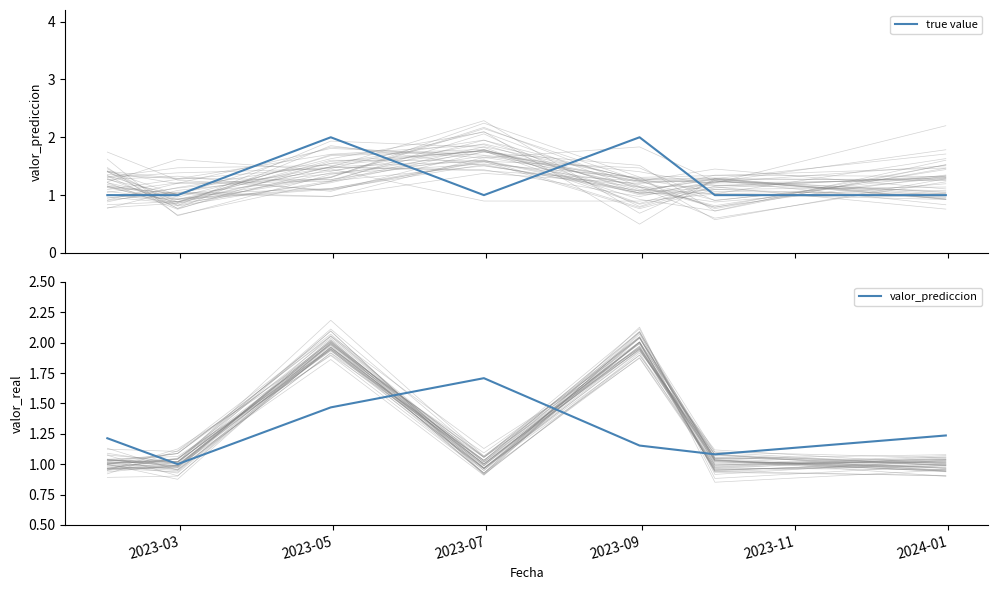

At which category is the sum across all series the highest?

2023-07